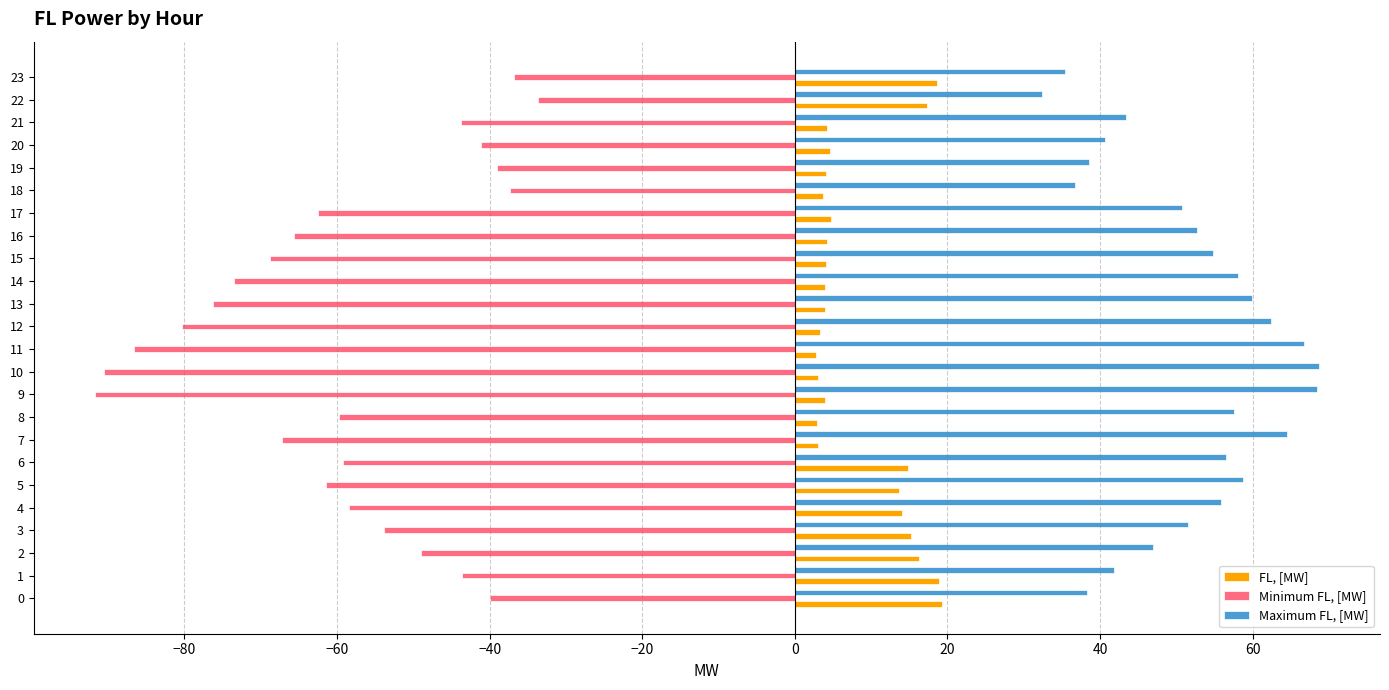

Which series has the widest spread of values?

Minimum FL, [MW]